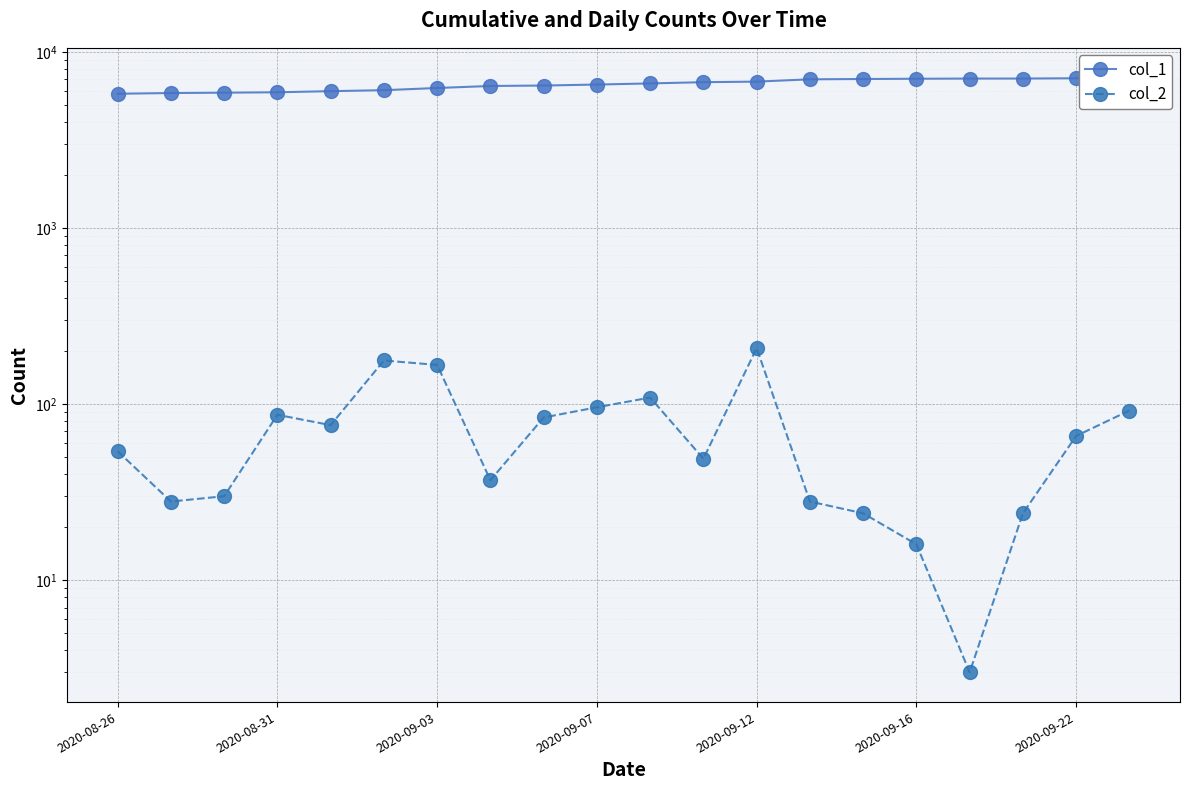

What is the difference between the col_1 values at 15 and 10?

418